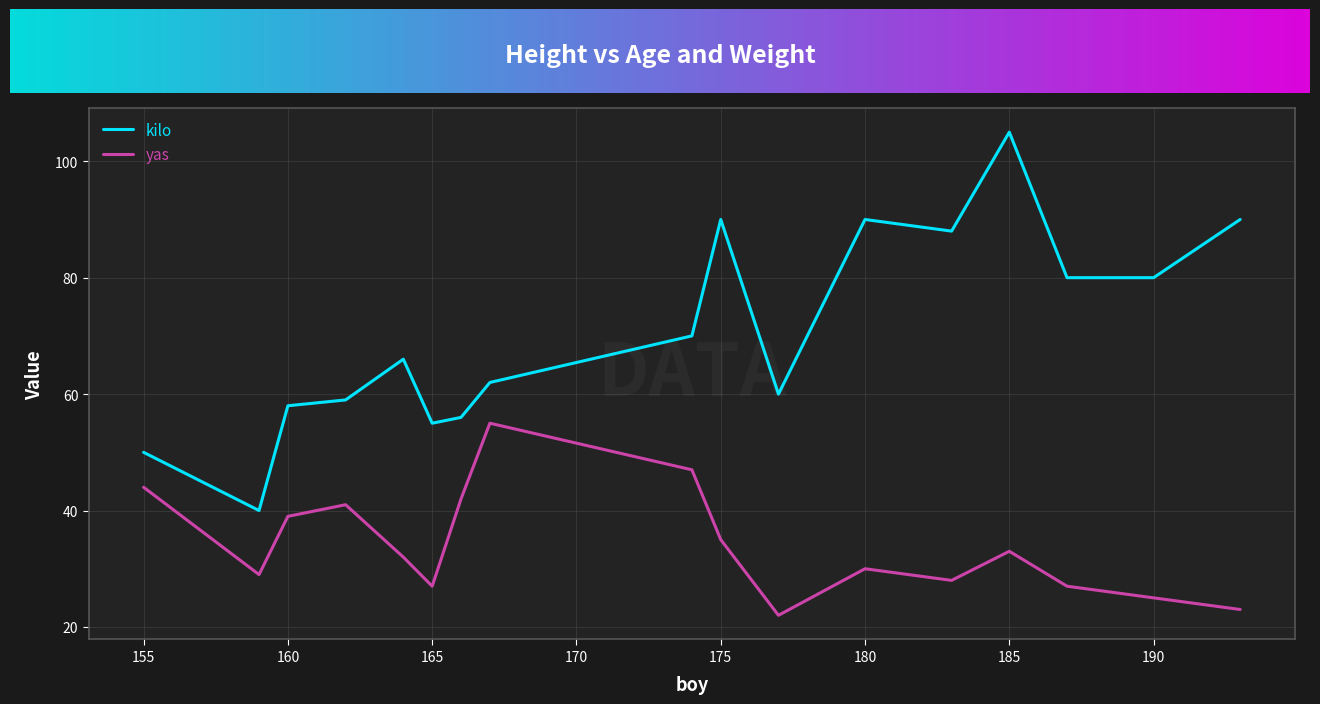

Rank the series by their average value, from lowest to highest.

yas, kilo